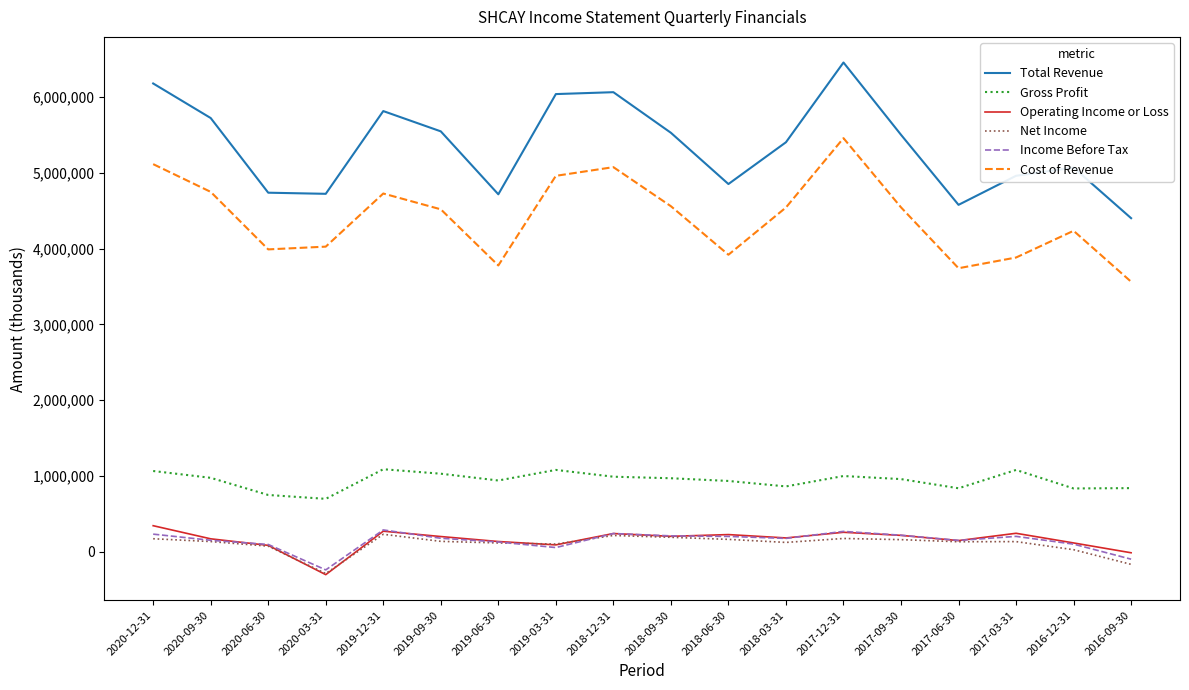

What is the total value across all series at 2018-09-30?

11658800